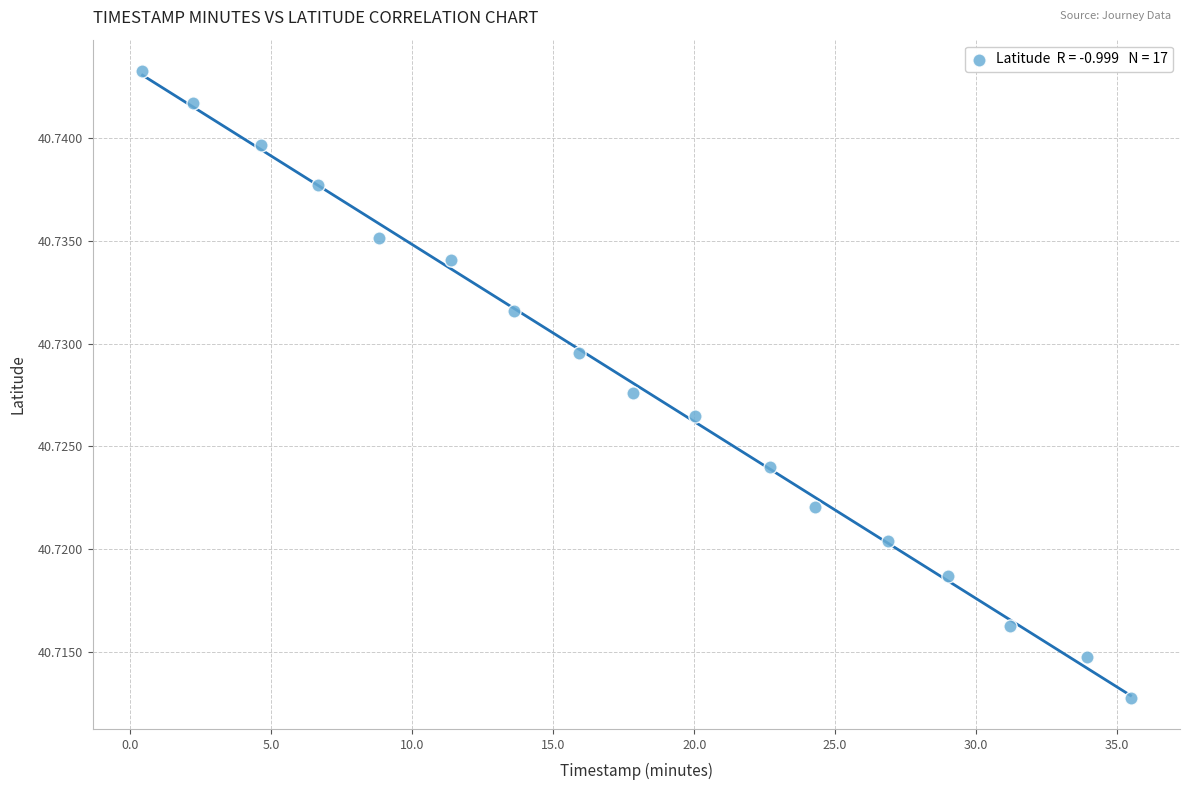

What is the range of X values (max minus min)?

35.0